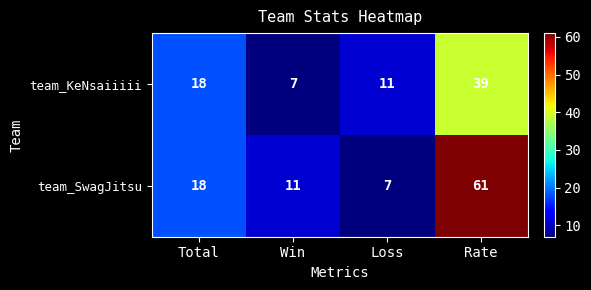

Which series has the largest total across all categories?

team_SwagJitsu